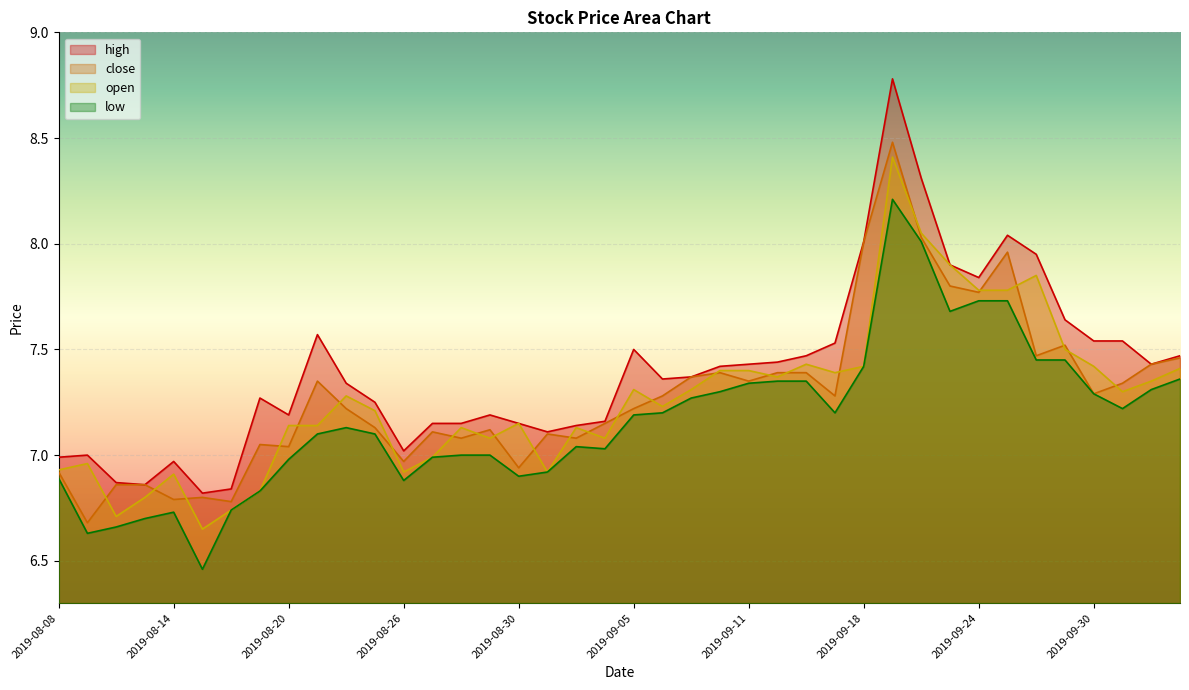

The value of high at 2019-08-09 is 7.0. True or false?

True